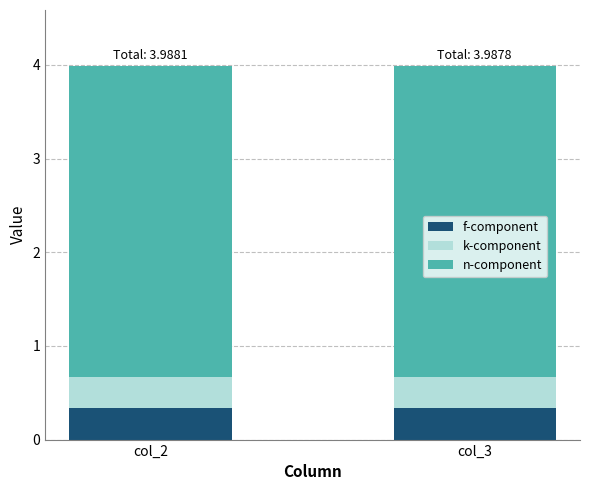

What is the total value across all series at col_2?

4.0